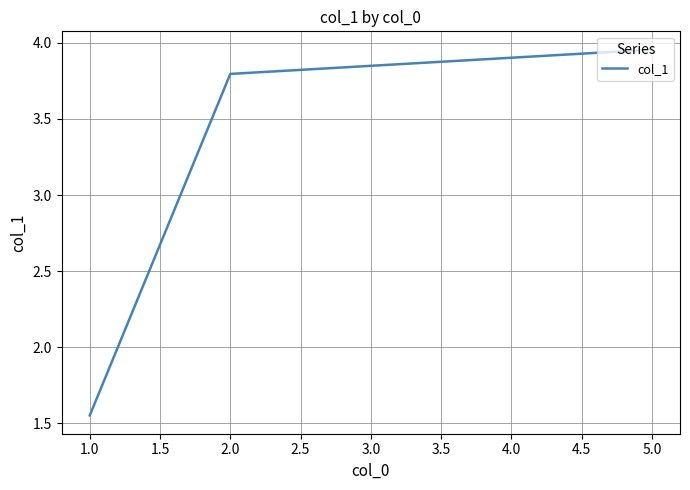

Approximately how many times larger is the value at 1.0 compared to 2.0?

0.4